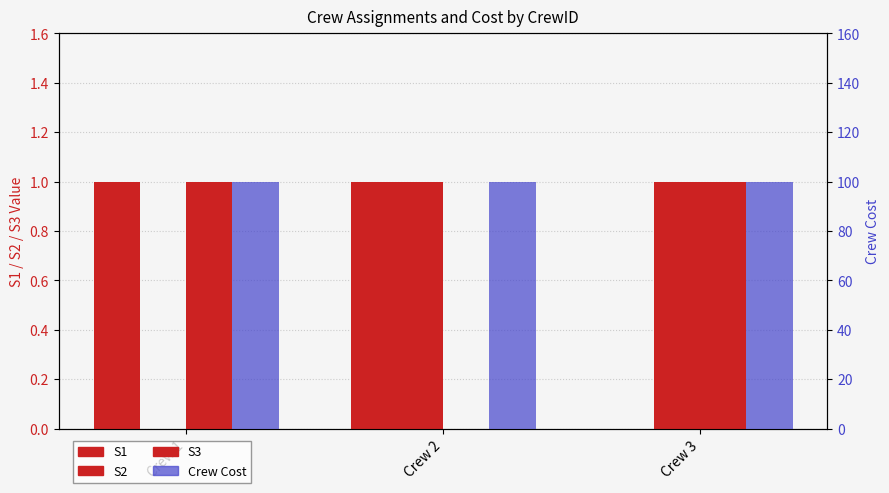

How many data points does each series have?

3